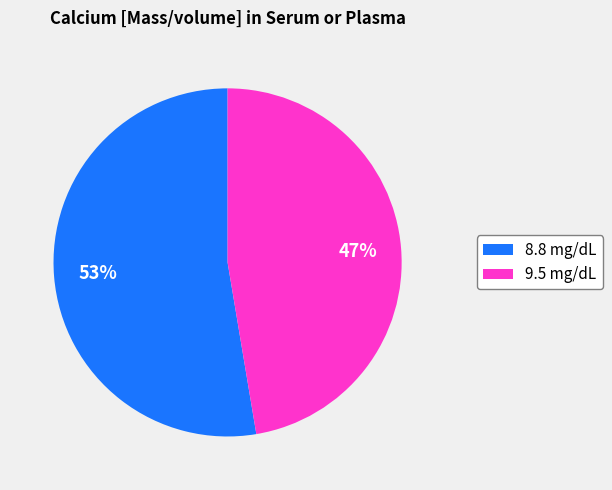

To the nearest percent, what percentage of the pie is 9.5 mg/dL?

47%